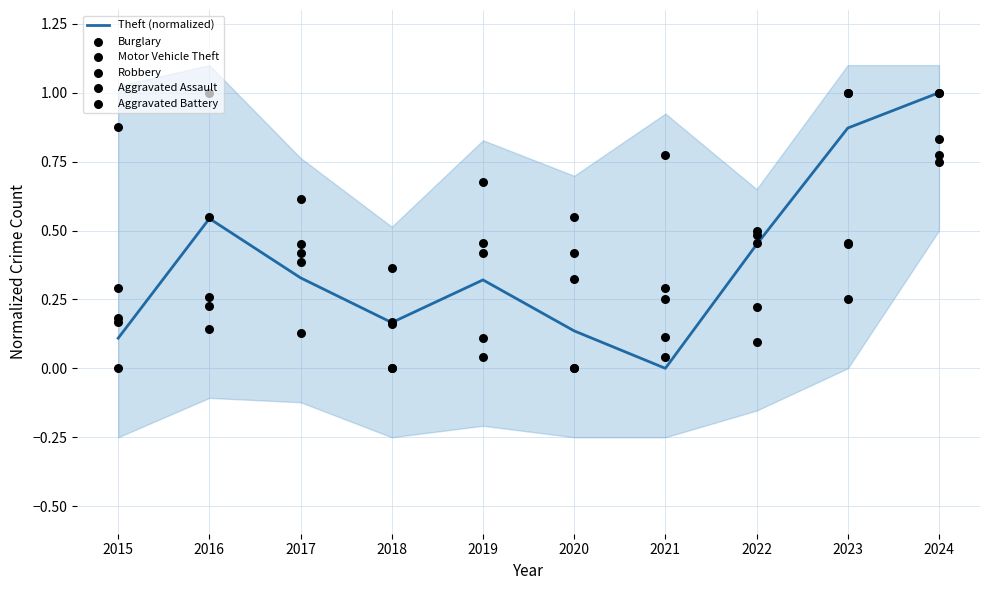

At which category is the sum across all series the highest?

2024